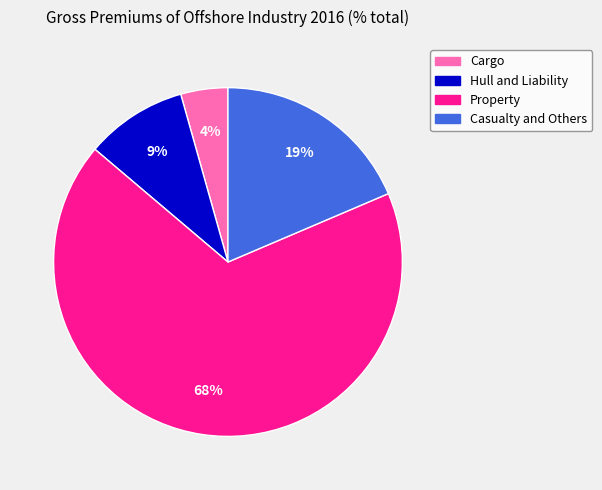

The Cargo slice represents 4% of the pie. True or false?

True